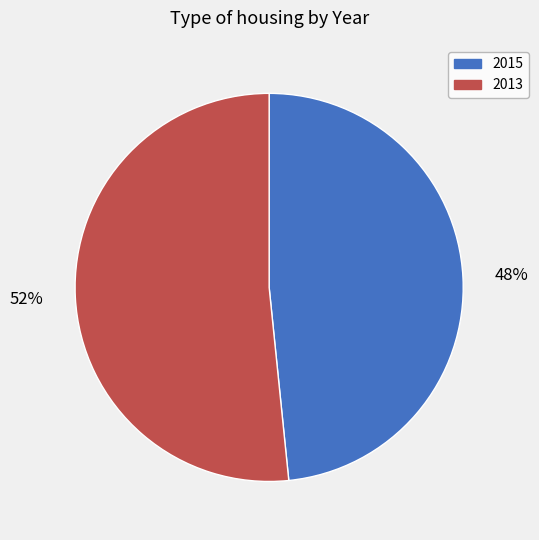

The 2015 slice represents 40% of the pie. True or false?

False